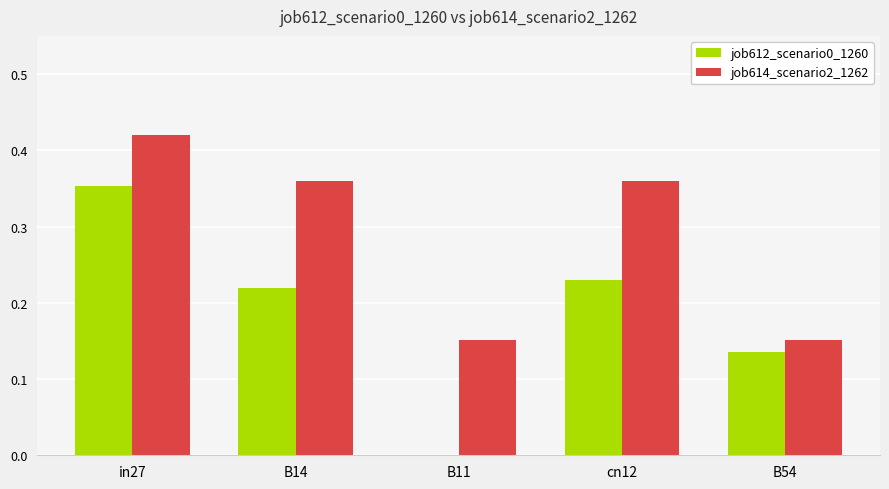

Which series changed the most between B14 and B11?

job612_scenario0_1260